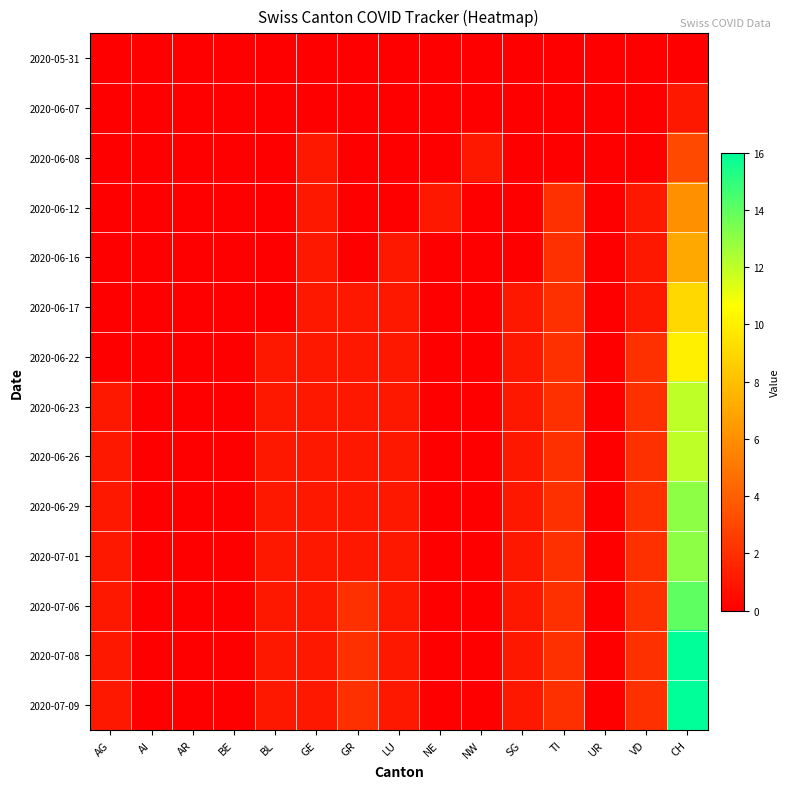

Reading left to right, what are all the values shown in this chart?

2020-05-31: AG=0	AI=0	AR=0	BE=0	BL=0	GE=0	GR=0	LU=0	NE=0	NW=0	SG=0	TI=0	UR=0	VD=0	CH=0
2020-06-07: AG=0	AI=0	AR=0	BE=0	BL=0	GE=0	GR=0	LU=0	NE=0	NW=0	SG=0	TI=0	UR=0	VD=0	CH=1
2020-06-08: AG=0	AI=0	AR=0	BE=0	BL=0	GE=1	GR=0	LU=0	NE=0	NW=1	SG=0	TI=0	UR=0	VD=0	CH=3
2020-06-12: AG=0	AI=0	AR=0	BE=0	BL=0	GE=1	GR=0	LU=0	NE=1	NW=0	SG=0	TI=2	UR=0	VD=1	CH=6
2020-06-16: AG=0	AI=0	AR=0	BE=0	BL=0	GE=1	GR=0	LU=1	NE=0	NW=0	SG=0	TI=2	UR=0	VD=1	CH=7
2020-06-17: AG=0	AI=0	AR=0	BE=0	BL=0	GE=1	GR=1	LU=1	NE=0	NW=0	SG=1	TI=2	UR=0	VD=1	CH=9
2020-06-22: AG=0	AI=0	AR=0	BE=0	BL=1	GE=1	GR=1	LU=1	NE=0	NW=0	SG=1	TI=2	UR=0	VD=2	CH=10
2020-06-23: AG=1	AI=0	AR=0	BE=0	BL=1	GE=1	GR=1	LU=1	NE=0	NW=0	SG=1	TI=2	UR=0	VD=2	CH=12
2020-06-26: AG=1	AI=0	AR=0	BE=0	BL=1	GE=1	GR=1	LU=1	NE=0	NW=0	SG=1	TI=2	UR=0	VD=2	CH=12
2020-06-29: AG=1	AI=0	AR=0	BE=0	BL=1	GE=1	GR=1	LU=1	NE=0	NW=0	SG=1	TI=2	UR=0	VD=2	CH=13
2020-07-01: AG=1	AI=0	AR=0	BE=0	BL=1	GE=1	GR=1	LU=1	NE=0	NW=0	SG=1	TI=2	UR=0	VD=2	CH=13
2020-07-06: AG=1	AI=0	AR=0	BE=0	BL=1	GE=1	GR=2	LU=1	NE=0	NW=0	SG=1	TI=2	UR=0	VD=2	CH=14
2020-07-08: AG=1	AI=0	AR=0	BE=0	BL=1	GE=1	GR=2	LU=1	NE=0	NW=0	SG=1	TI=2	UR=0	VD=2	CH=16
2020-07-09: AG=1	AI=0	AR=0	BE=0	BL=1	GE=1	GR=2	LU=1	NE=0	NW=0	SG=1	TI=2	UR=0	VD=2	CH=16